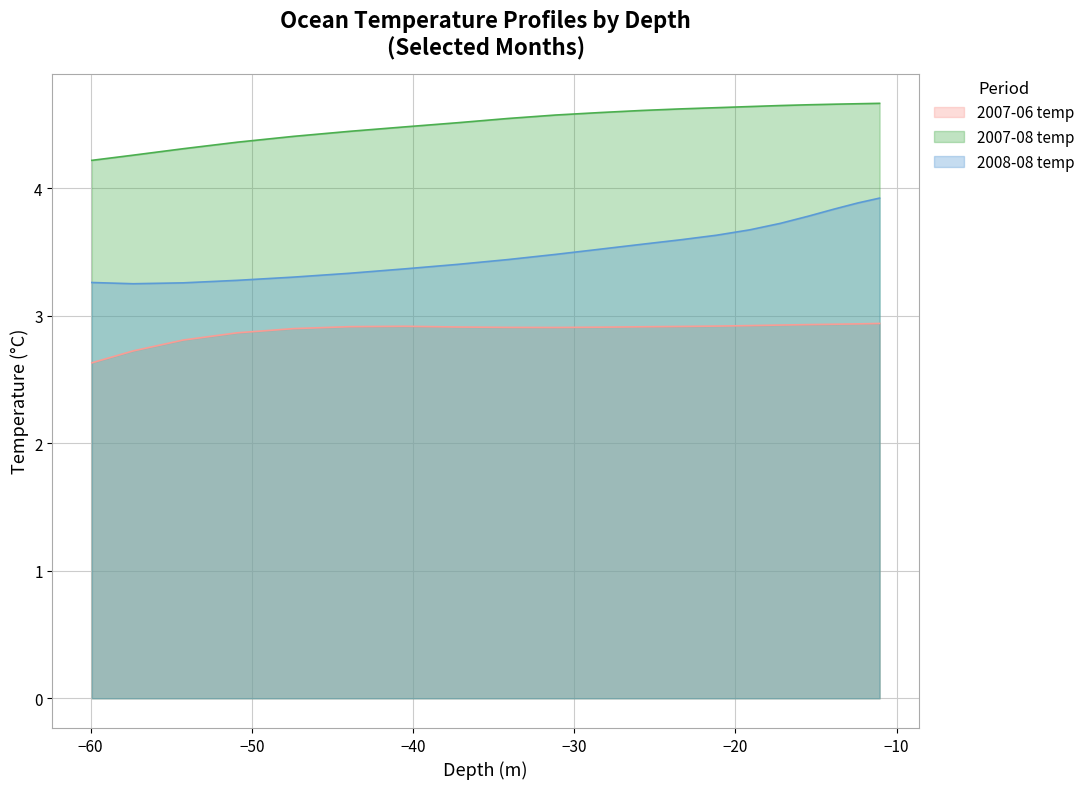

True or false: 2007-08 temp and 2007-06 temp intersect in this chart.

False